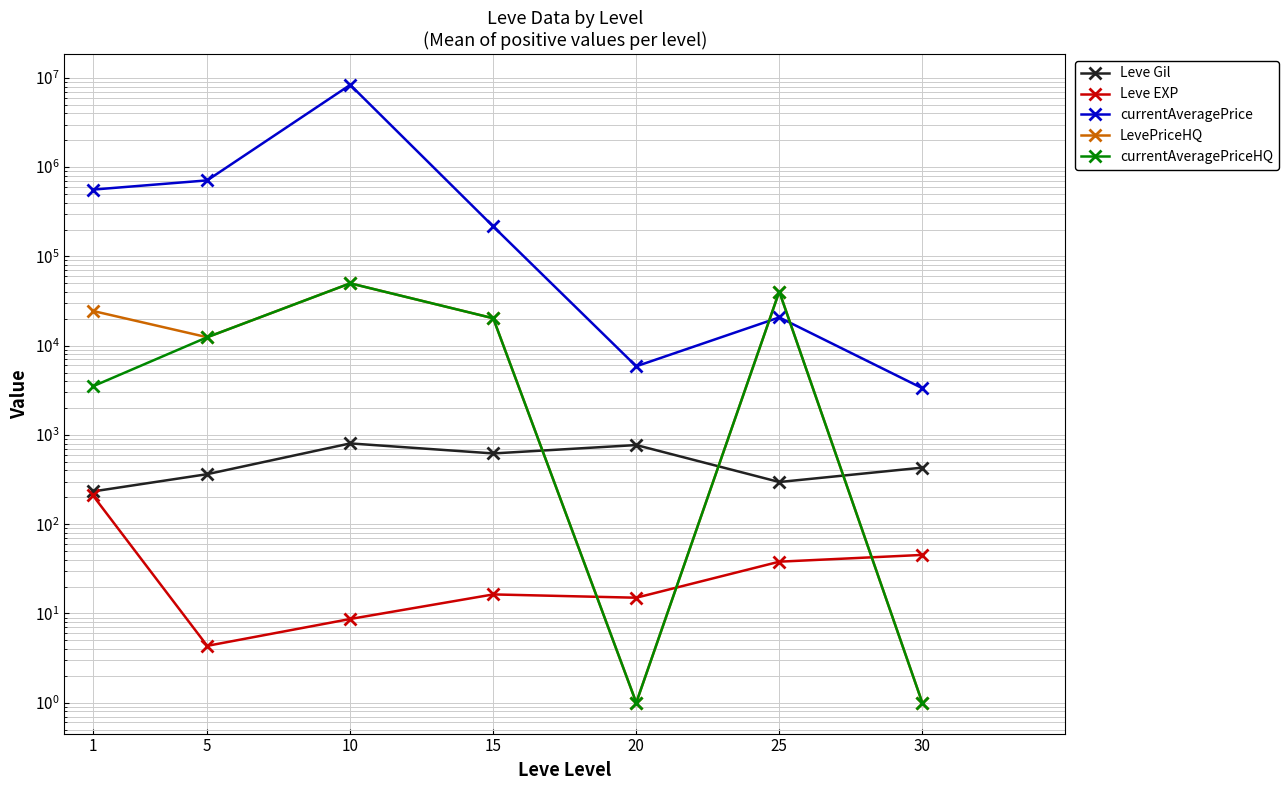

True or false: LevePriceHQ has a value of 1.7 at 20.

False